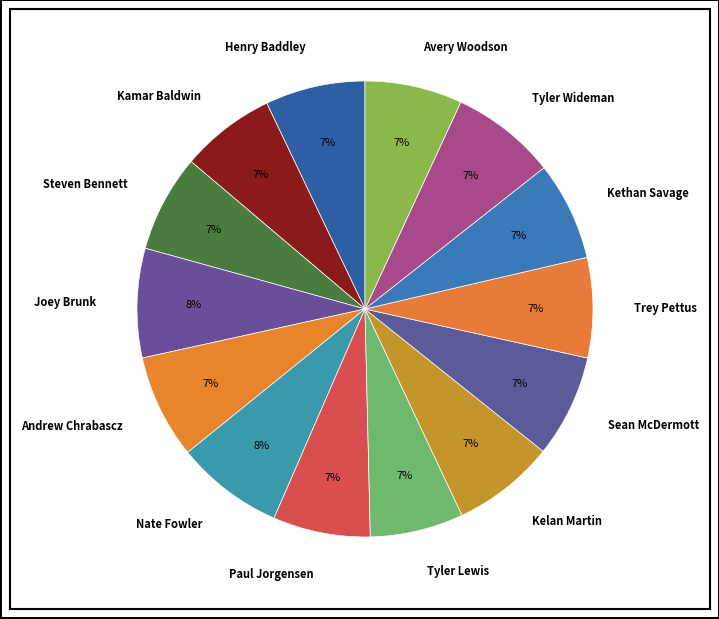

Combined, do Sean McDermott and Trey Pettus account for over 50%?

No